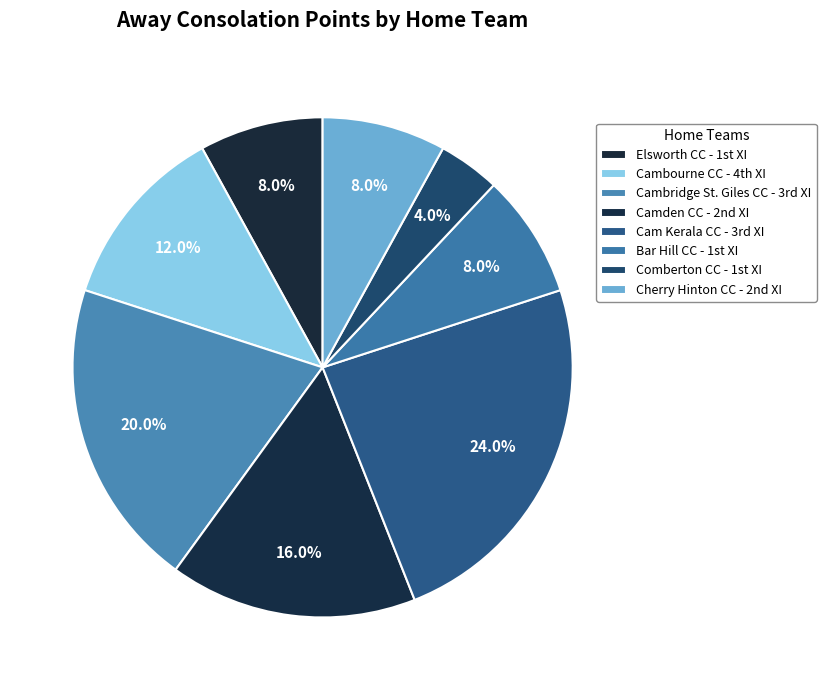

What is the largest slice in the pie chart?

Cam Kerala CC - 3rd XI